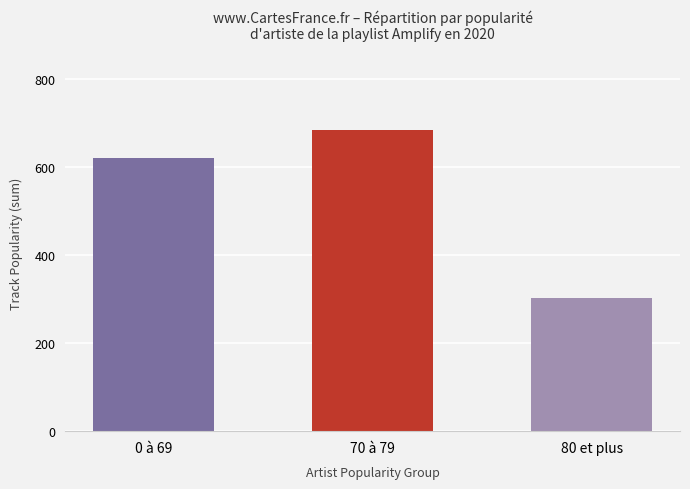

What is the sum of the values at 0 à 69 and 80 et plus?

923